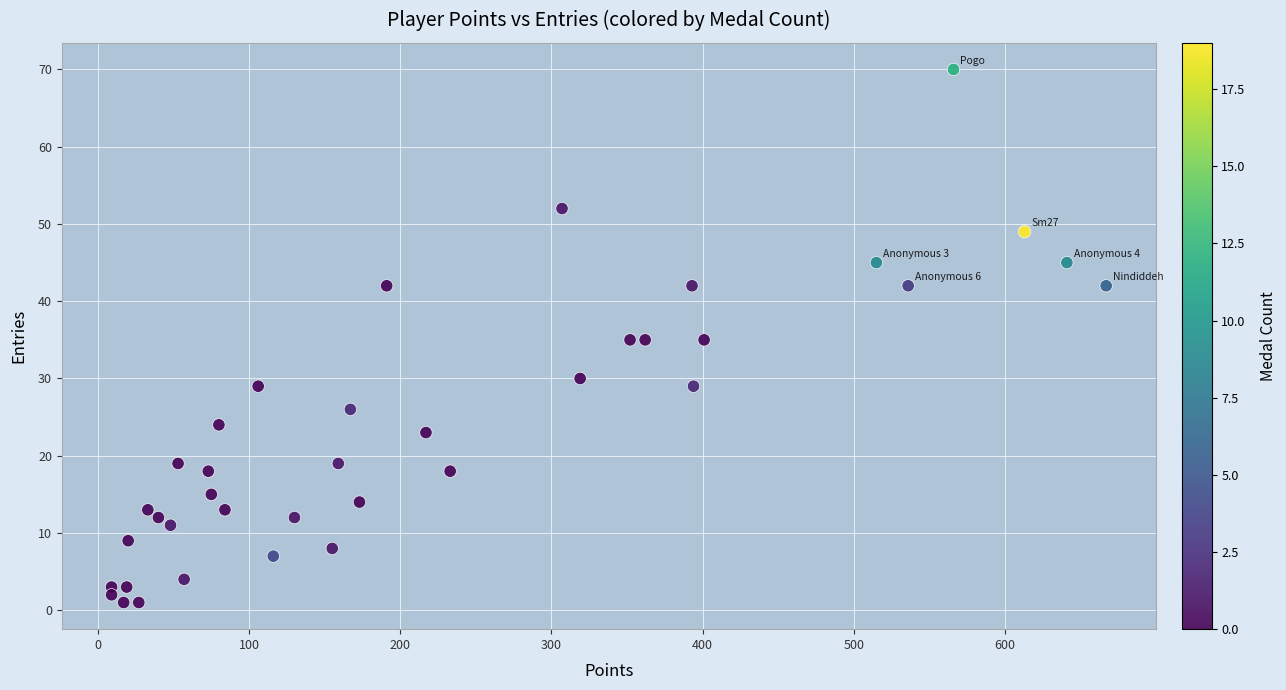

What is the range of X values (max minus min)?

658